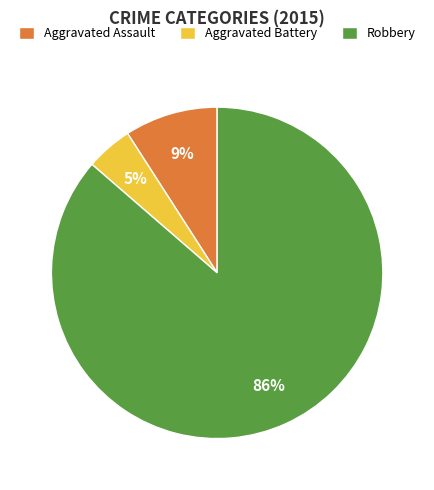

To the nearest percent, what is the average slice percentage?

33%